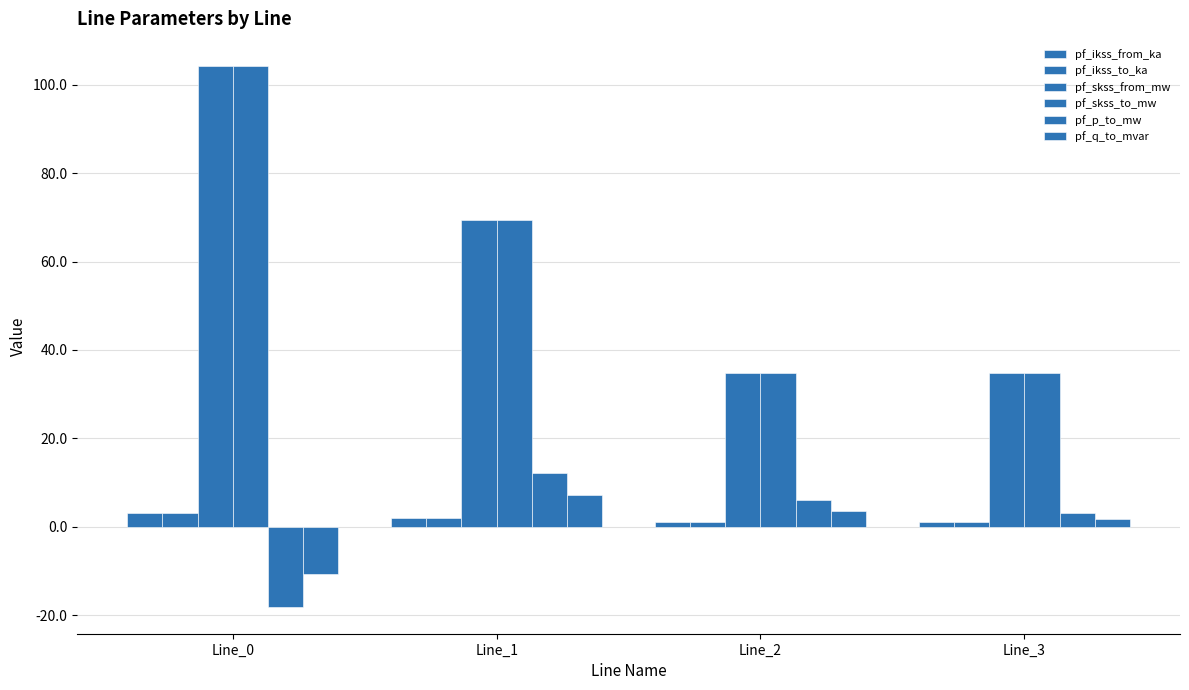

What is the average value of the pf_q_to_mvar series?

0.4